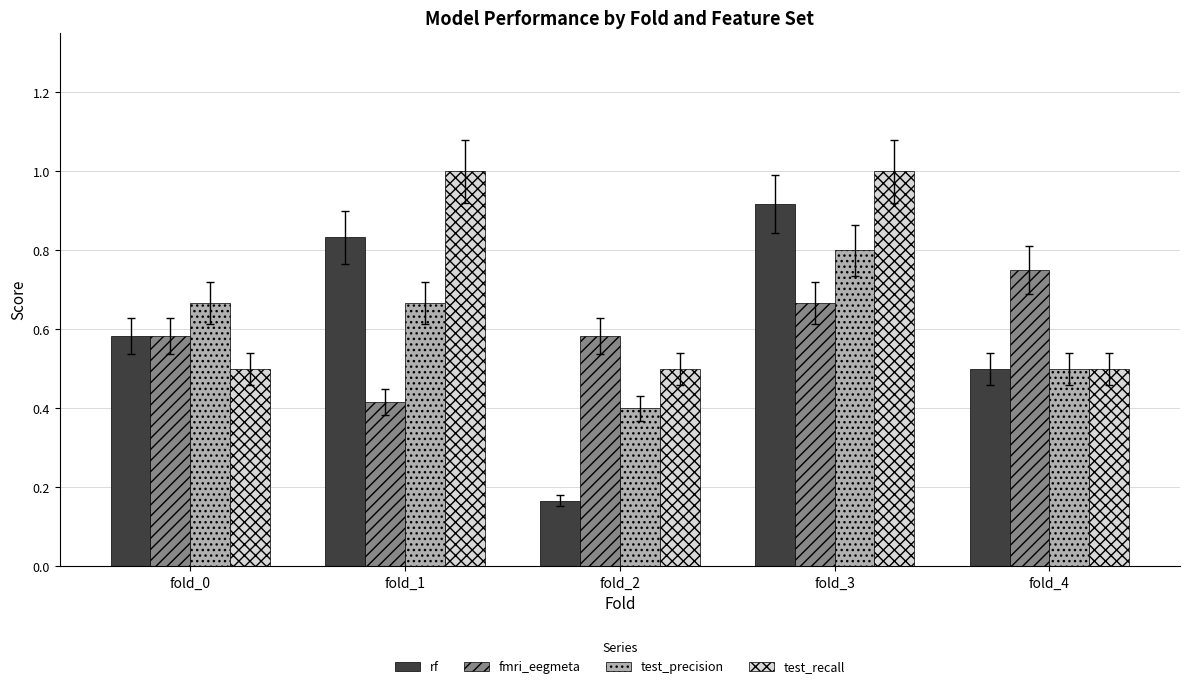

At which label is rf closest to 0?

fold_2